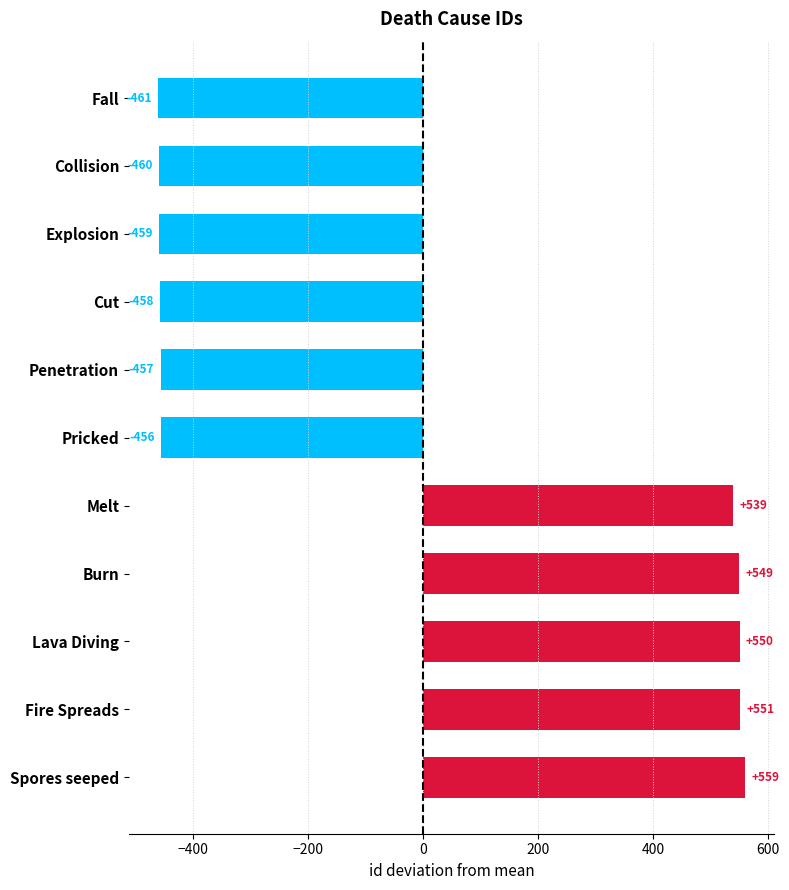

How many values are below -455?

6